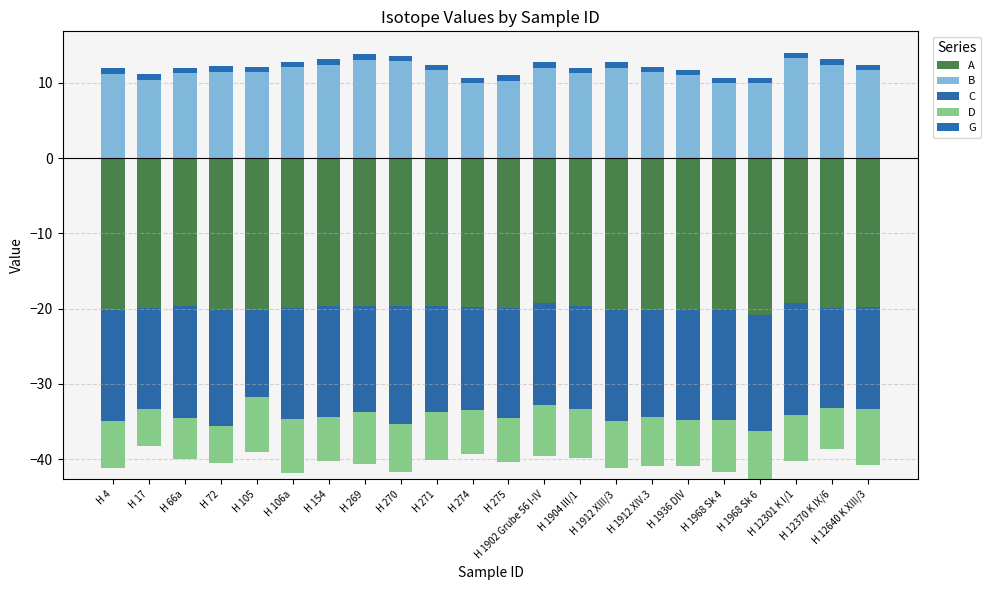

What are all the series names shown in the legend?

A, B, C, D, G